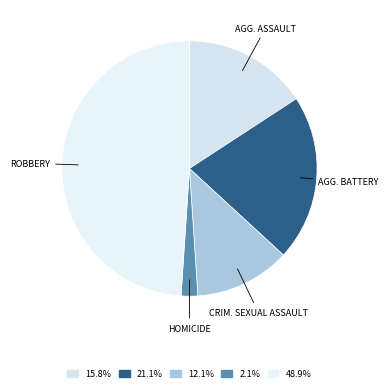

How many slices are in this pie chart?

5